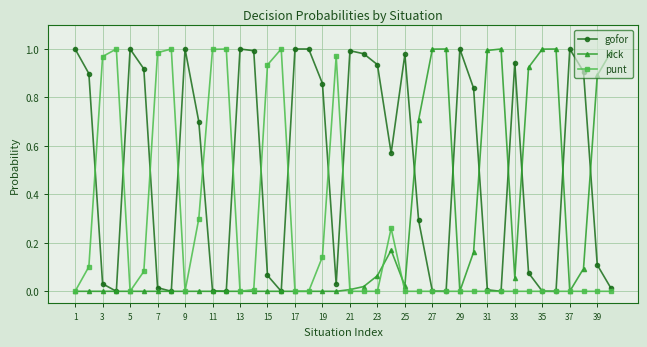

Which series has the largest total across all categories?

gofor